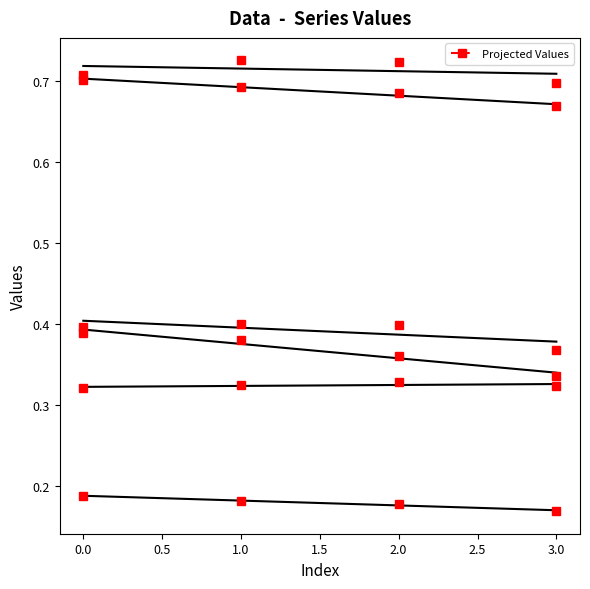

At which category is the sum across all series the highest?

1